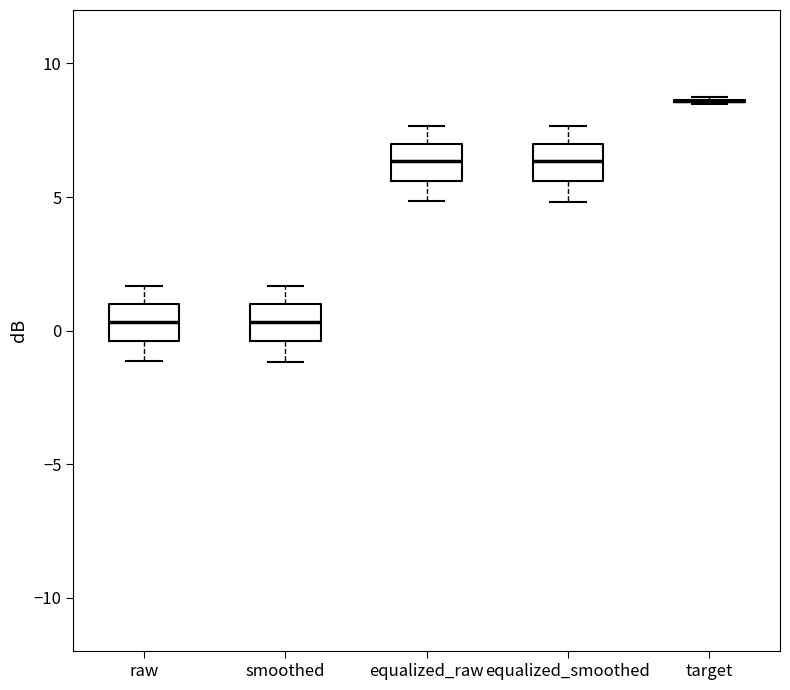

Reading left to right, transcribe this box plot: for each box, give where its median line is, the range the box spans, and where its two whiskers end, as read against the y-axis. The values are not printed on the chart, so give them approximately, as read against the axis.

raw: median 0.5, box -0.5 to 1.0, whiskers -1.0 to 1.5
smoothed: median 0.5, box -0.5 to 1.0, whiskers -1.0 to 1.5
equalized_raw: median 6.5, box 5.5 to 7.0, whiskers 5.0 to 7.5
equalized_smoothed: median 6.5, box 5.5 to 7.0, whiskers 5.0 to 7.5
target: box collapsed to a line at 8.5, whiskers 8.5 to 9.0